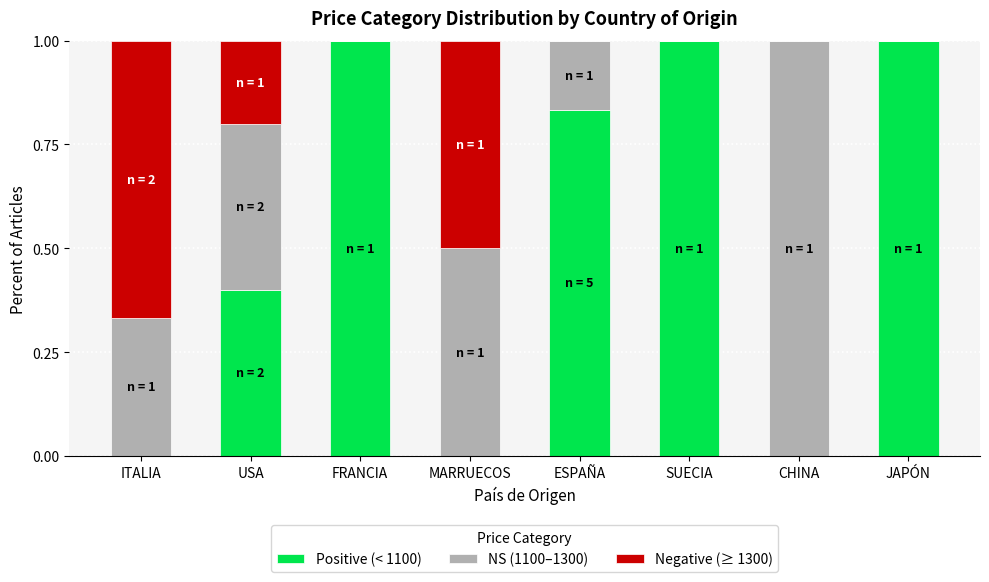

Where is Negative (≥ 1300) nearest to the value 0?

FRANCIA